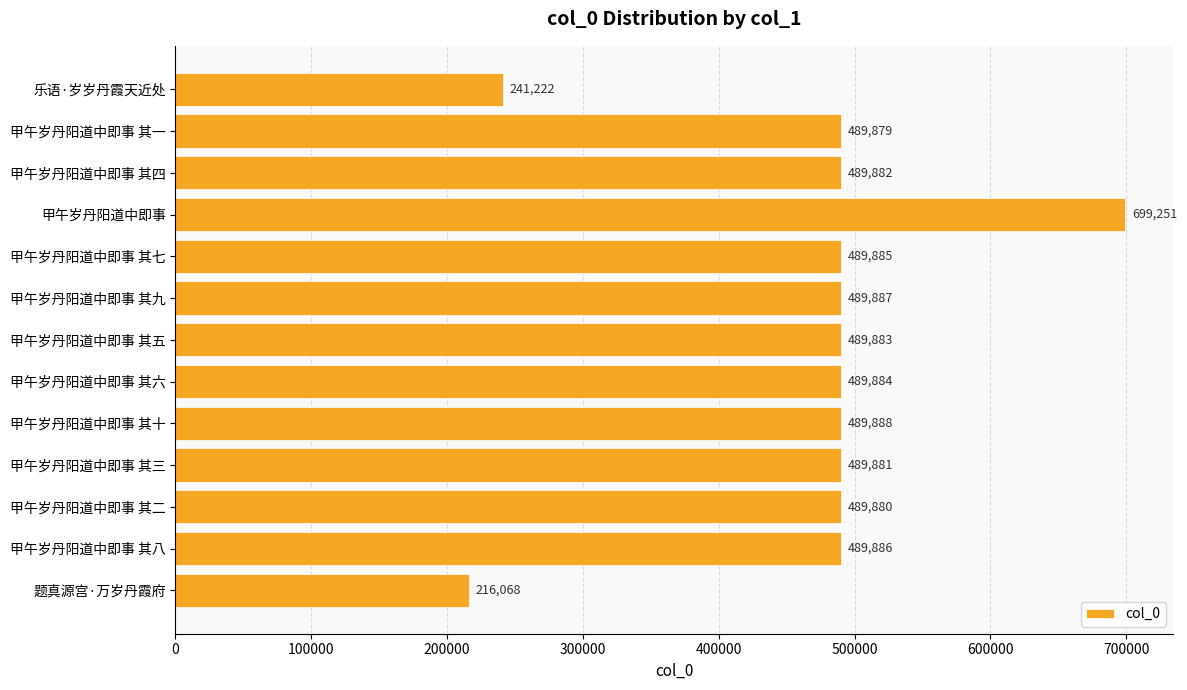

What is the label of the 12th bar from the top?

甲午岁丹阳道中即事 其八